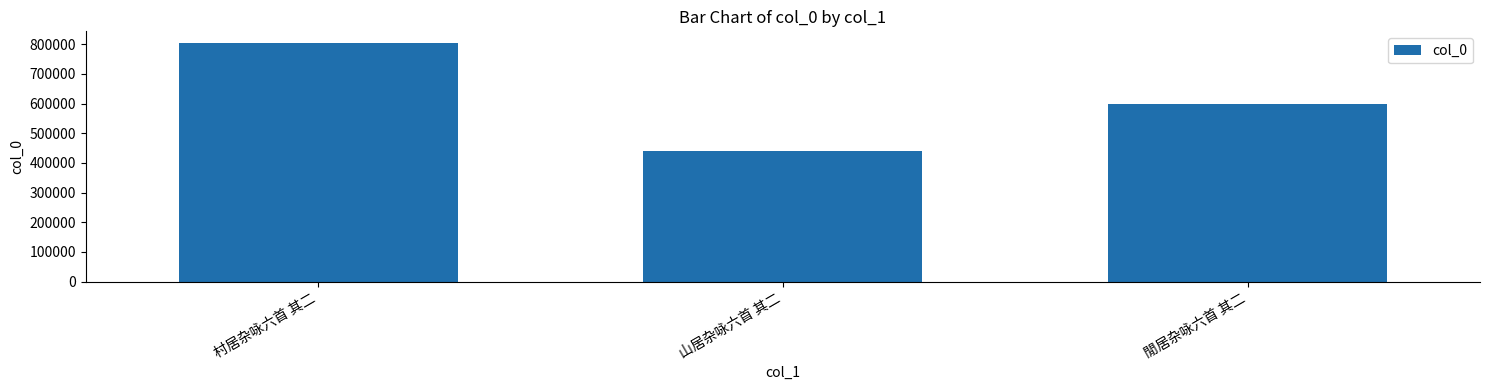

What is the value of the 2nd bar from the left?

441516